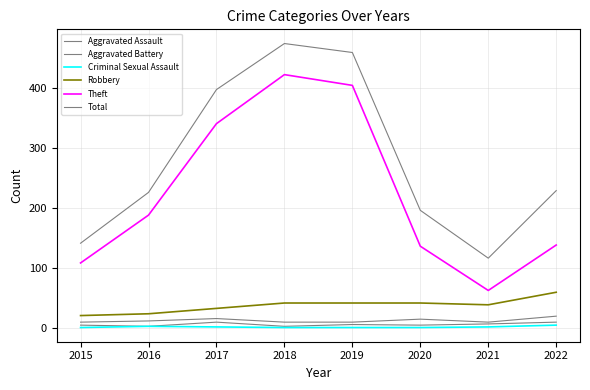

What is the average value of the Total series?

280